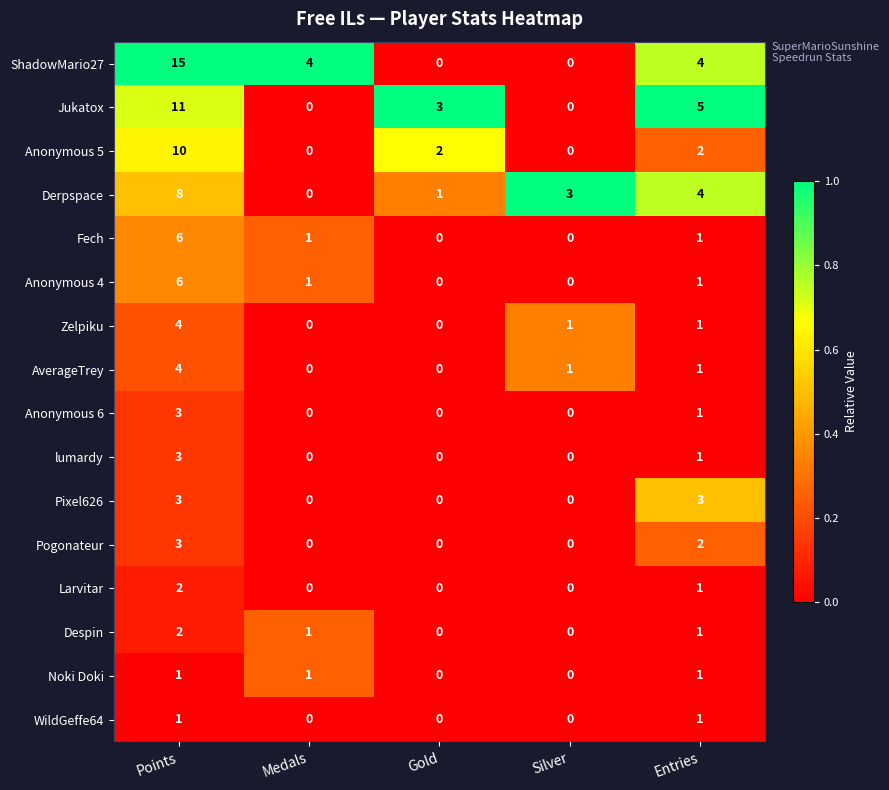

How many values in Fech are above zero?

3